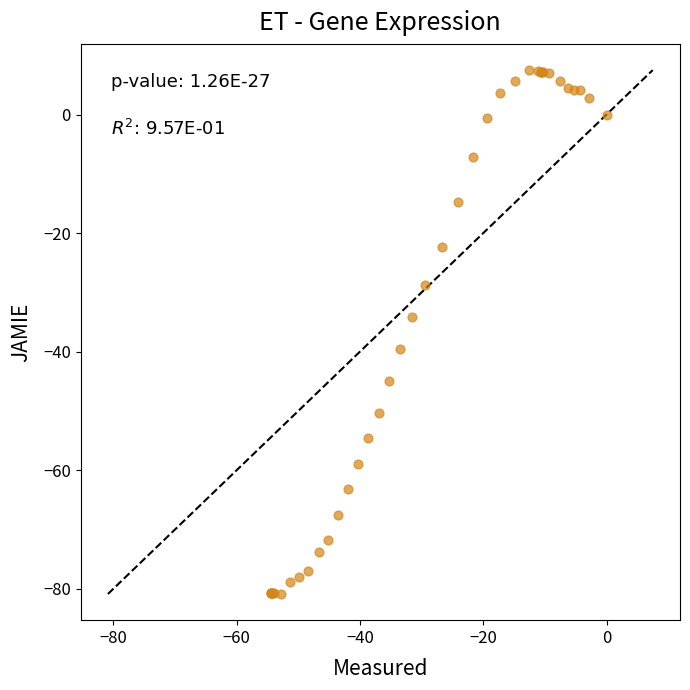

What Y value in the scatter plot is closest to -36?

-34.1